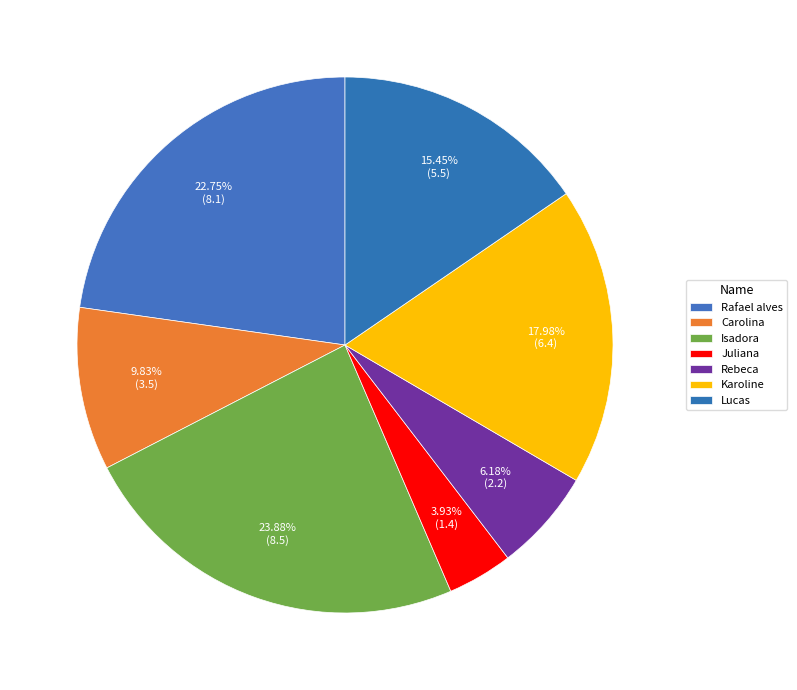

Does Lucas represent more than half of the total?

No